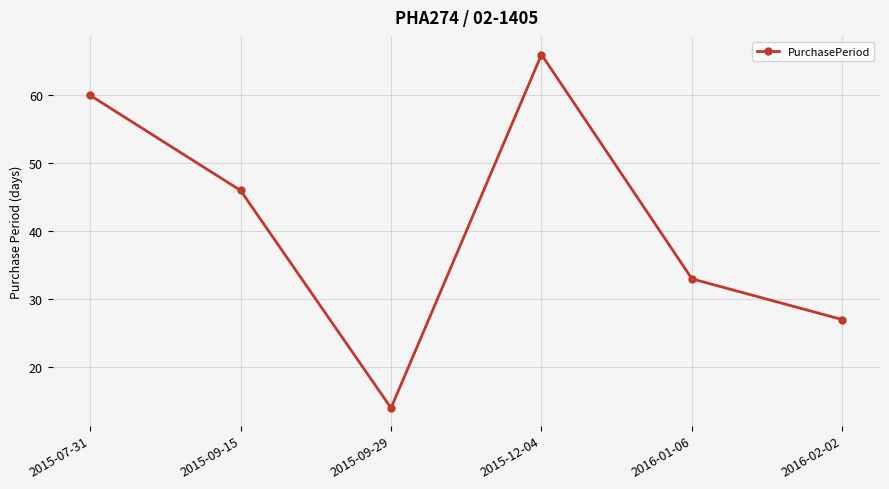

Where is the data nearest to the value 40?

2015-09-15